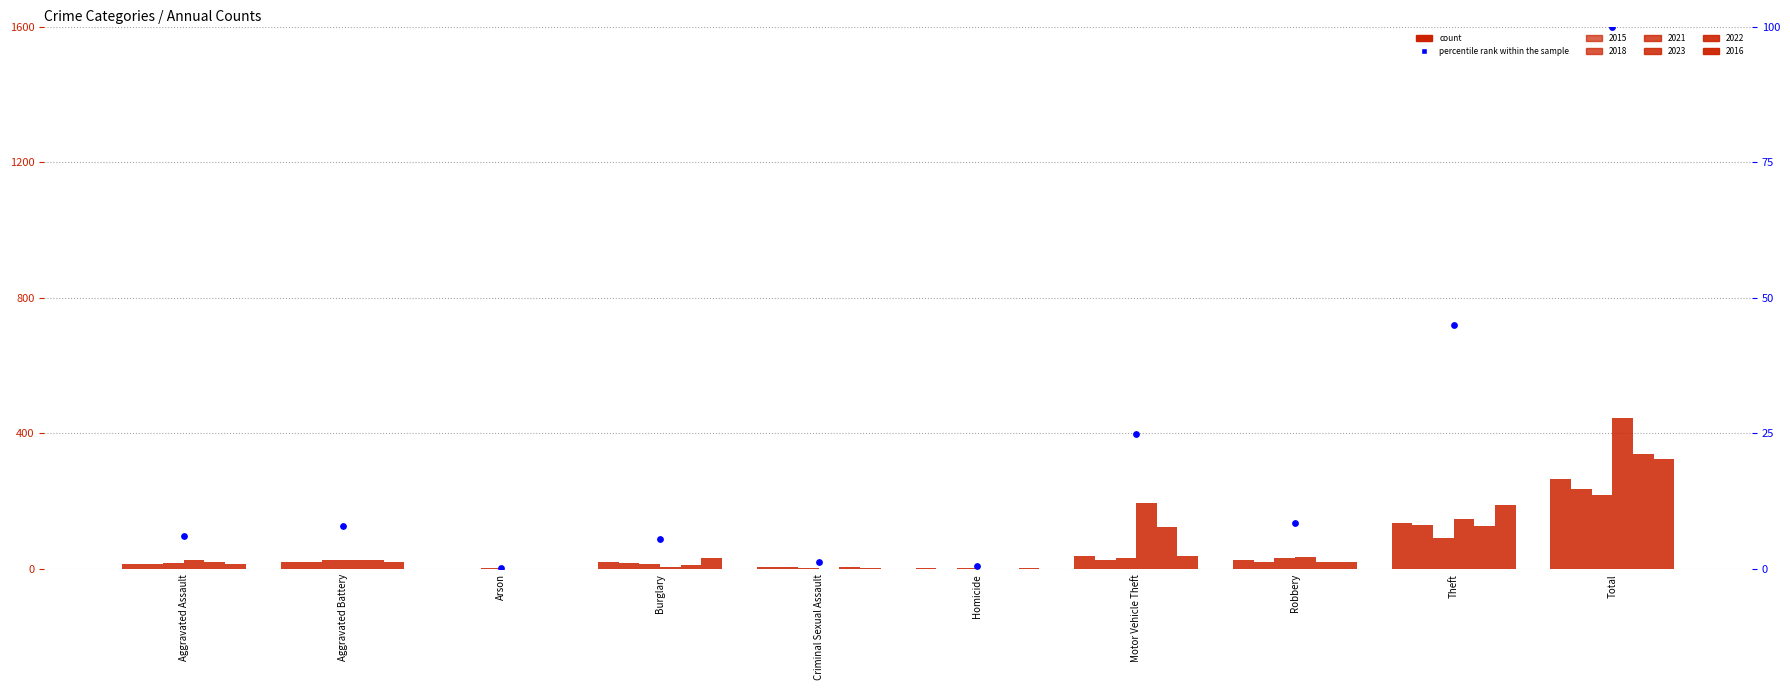

Approximately how many times larger is the value at Homicide compared to Criminal Sexual Assault?

0.4